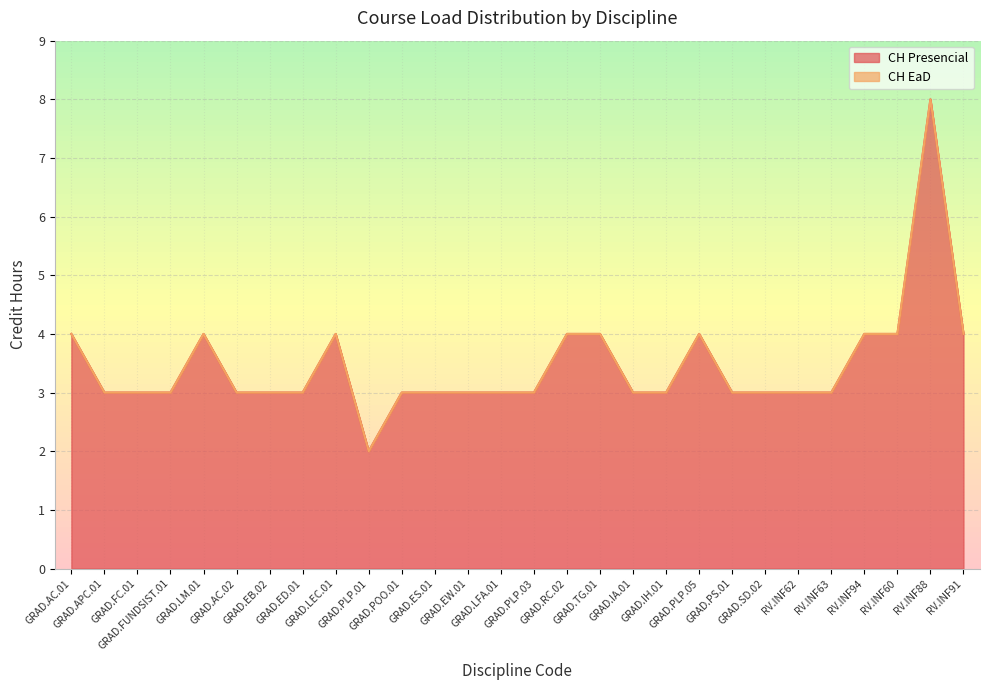

Which category has the highest value across all series?

RV.INF88